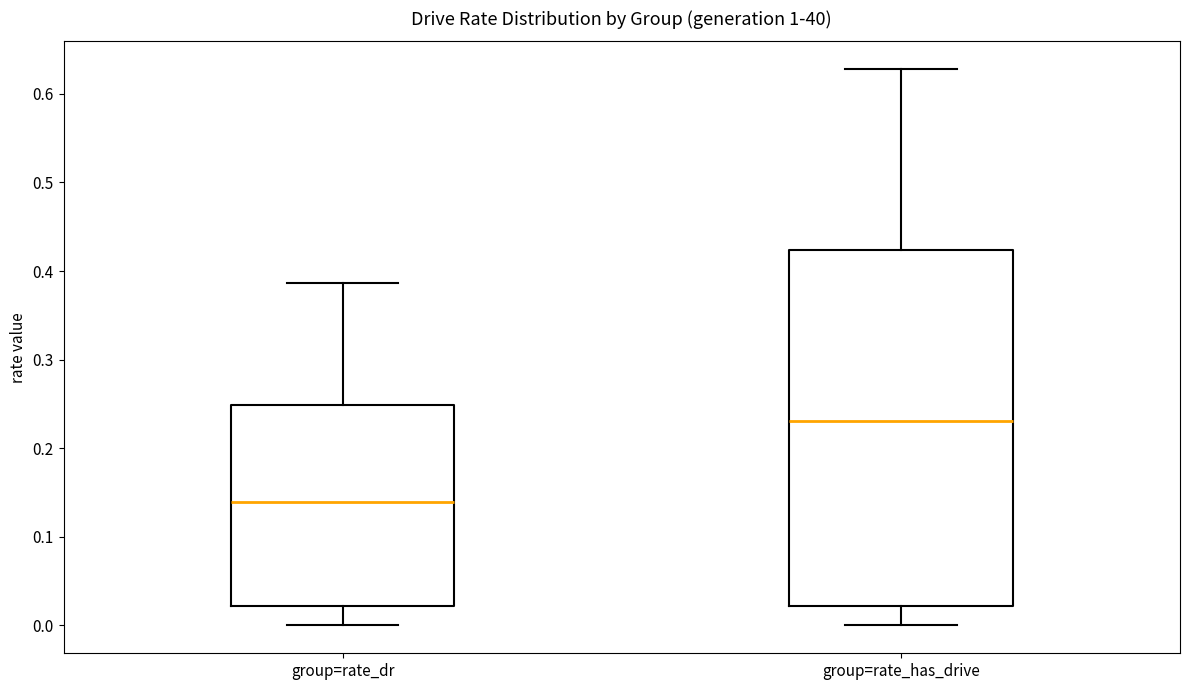

Reading left to right, transcribe this box plot: for each box, give where its median line is, the range the box spans, and where its two whiskers end, as read against the y-axis. The values are not printed on the chart, so give them approximately, as read against the axis.

group=rate_dr: median 0.14, box 0.02 to 0.25, whiskers 0.00 to 0.39
group=rate_has_drive: median 0.23, box 0.02 to 0.42, whiskers 0.00 to 0.63